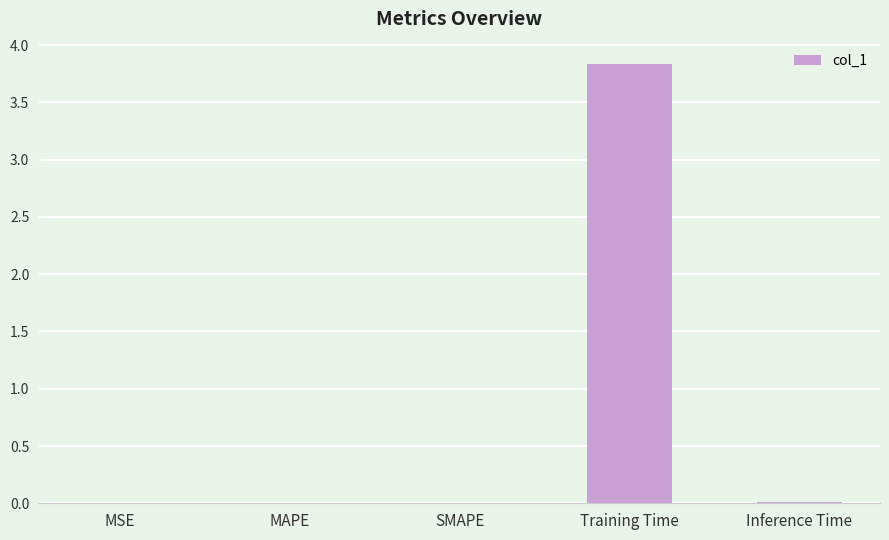

The value at MSE is 0.0. True or false?

True